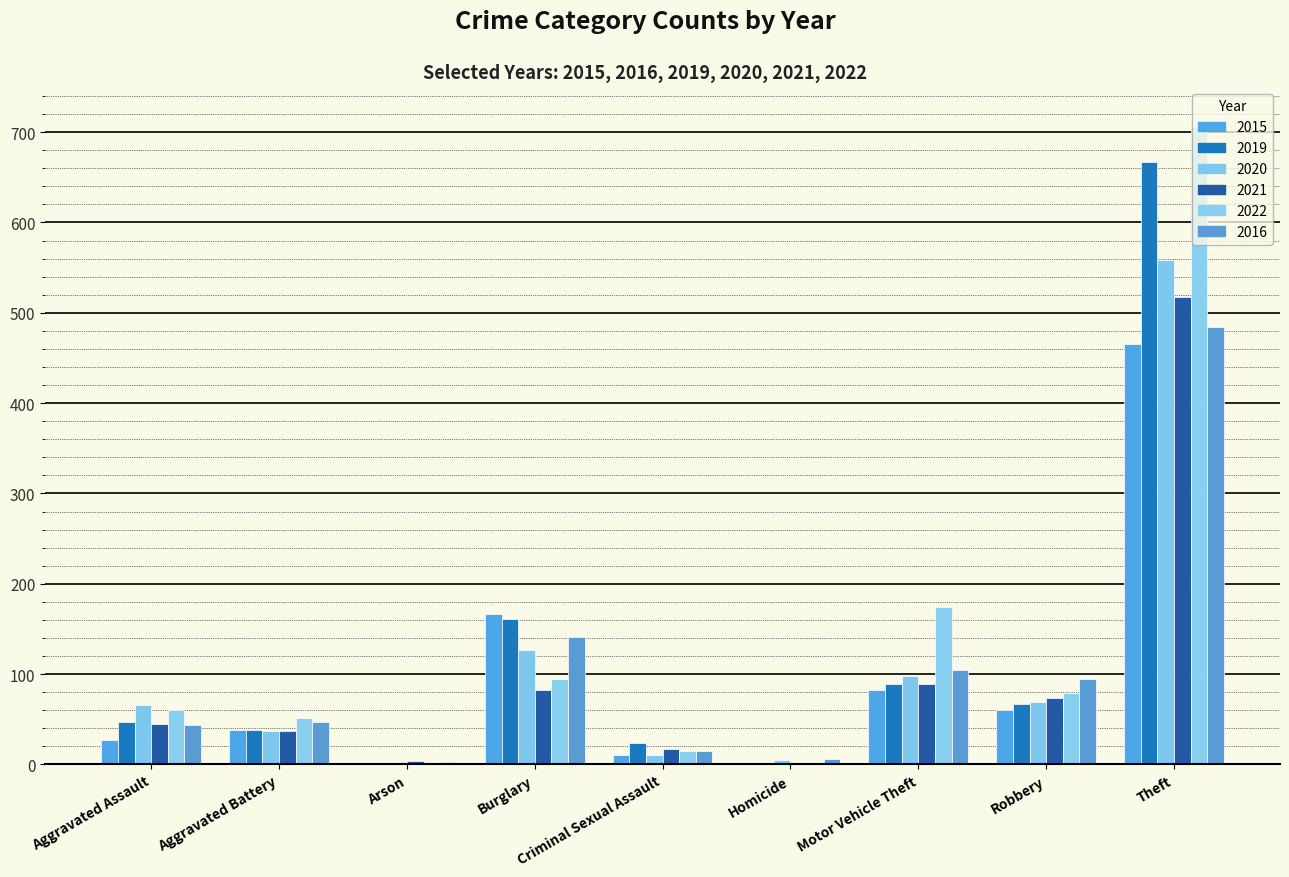

How many groups of bars are there?

9